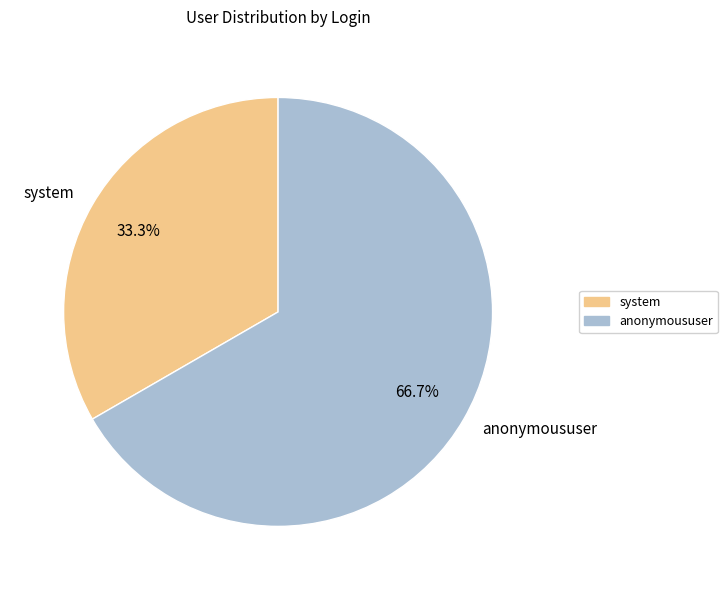

Is it true that anonymoususer is 53% of the pie?

False